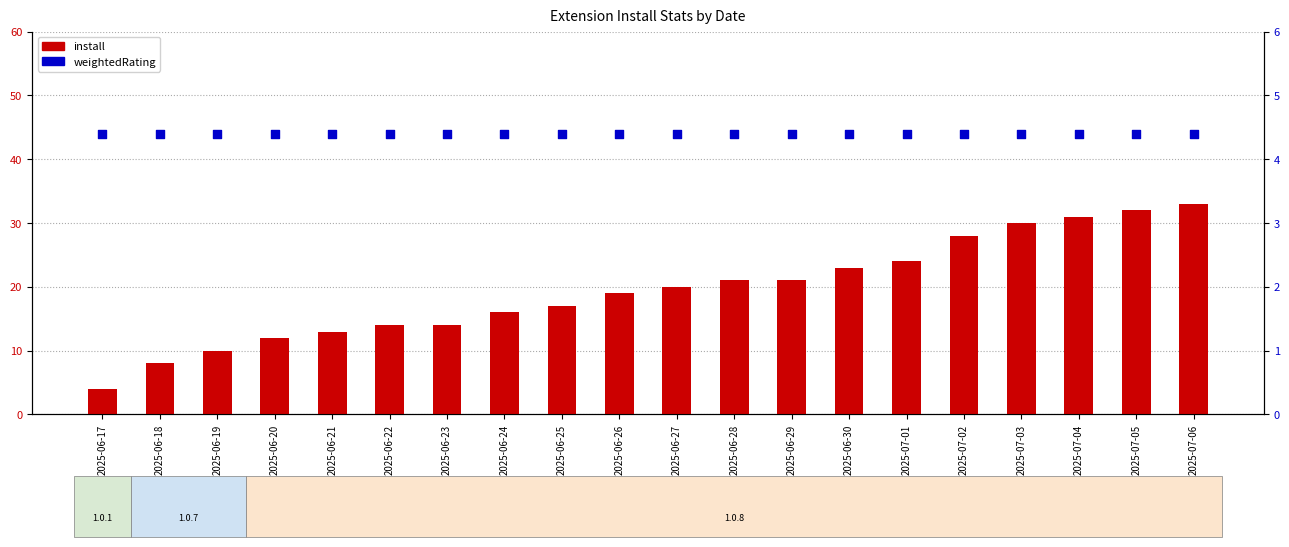

What are all the series names shown in the legend?

install, weightedRating